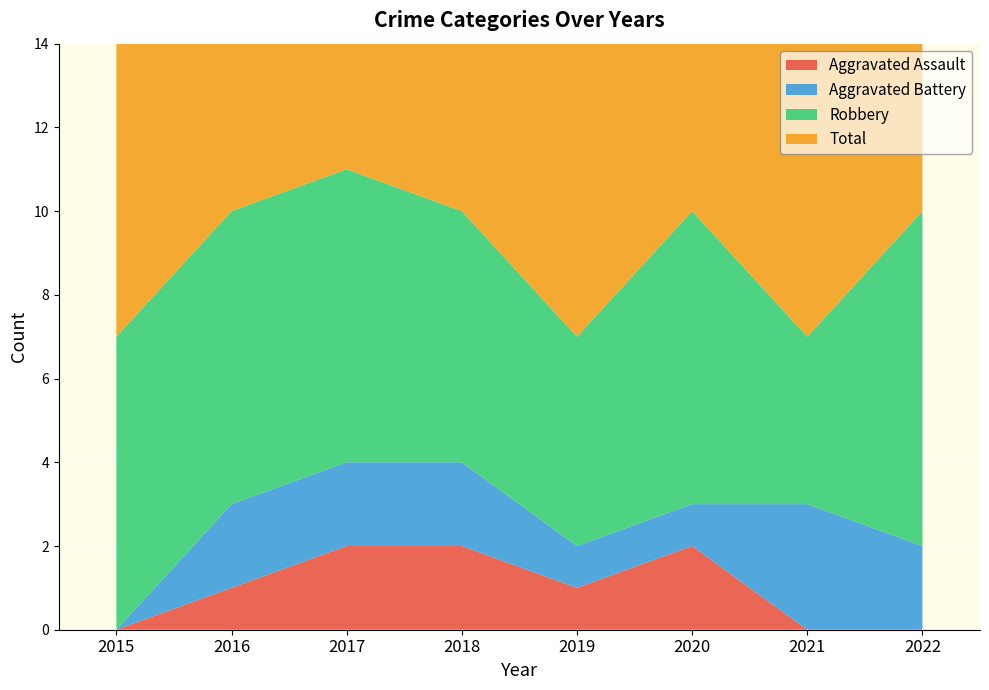

Reading left to right, what are all the values shown in this chart?

Aggravated Assault: 2015=0	2016=1	2017=2	2018=2	2019=1	2020=2	2021=0	2022=0
Aggravated Battery: 2015=0	2016=2	2017=2	2018=2	2019=1	2020=1	2021=3	2022=2
Robbery: 2015=7	2016=7	2017=7	2018=6	2019=5	2020=7	2021=4	2022=8
Total: 2015=7	2016=10	2017=11	2018=10	2019=7	2020=10	2021=7	2022=10